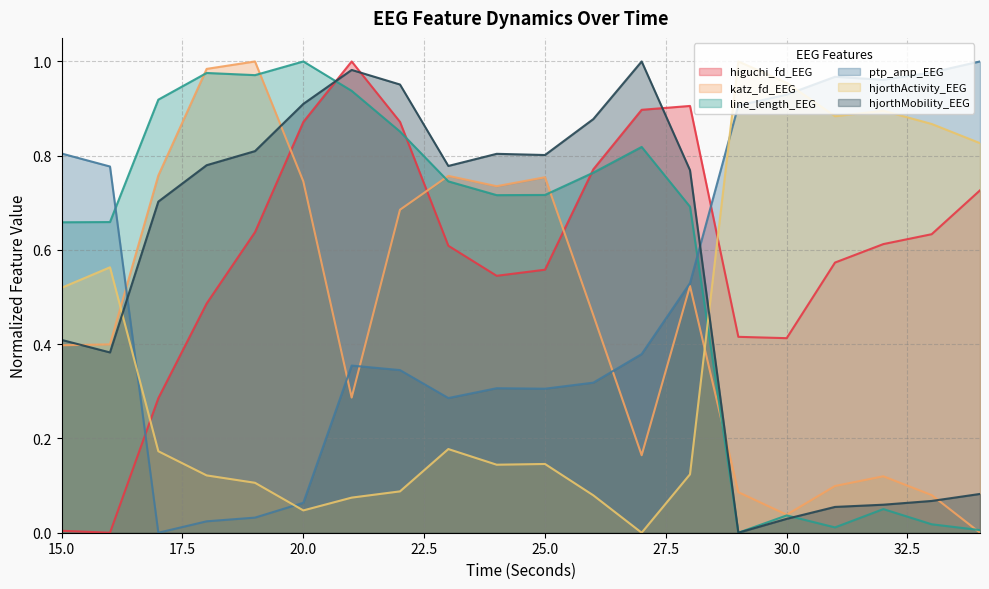

How many lines are shown in the chart?

6